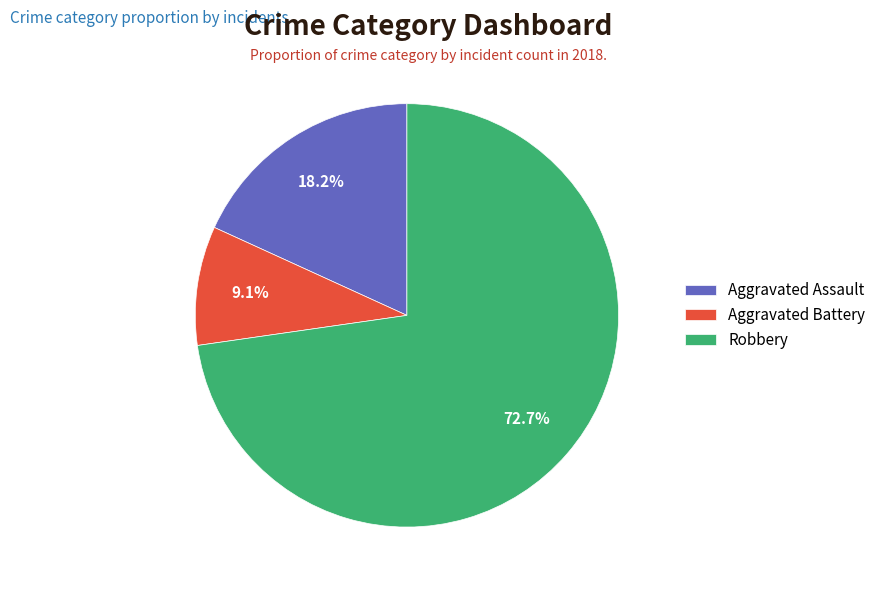

Is Aggravated Assault the majority of the pie?

No